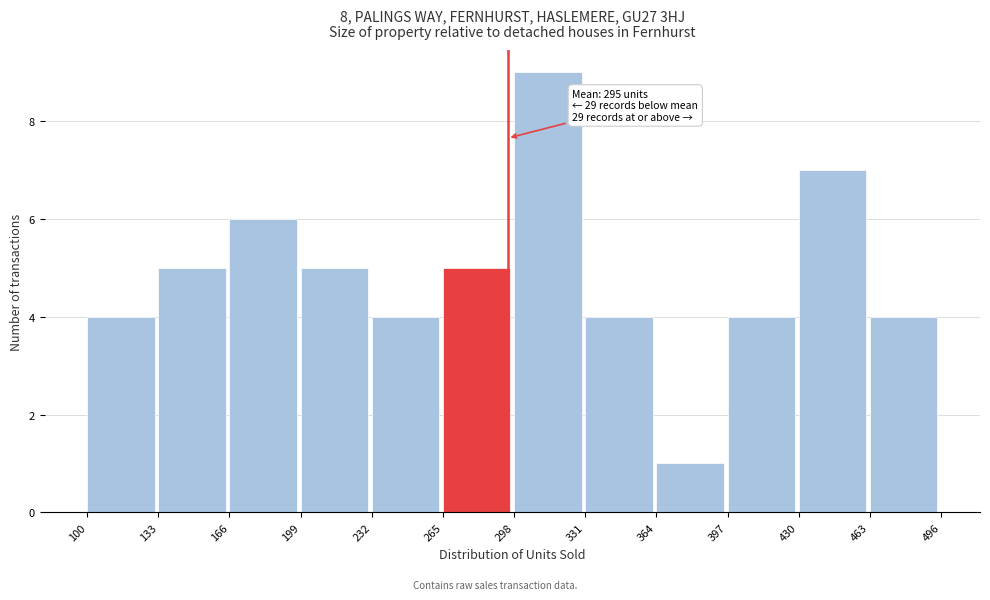

Over which range of the x-axis is the bar tallest?

298 to 331